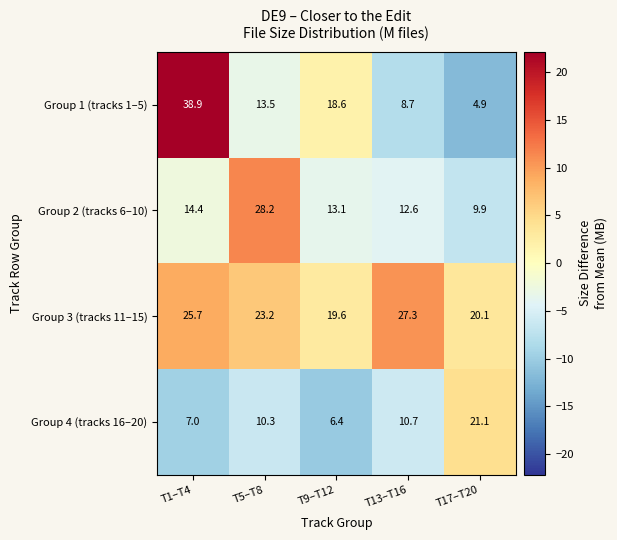

Which series changed the most between T1–T4 and T9–T12?

Group 1 (tracks 1–5)